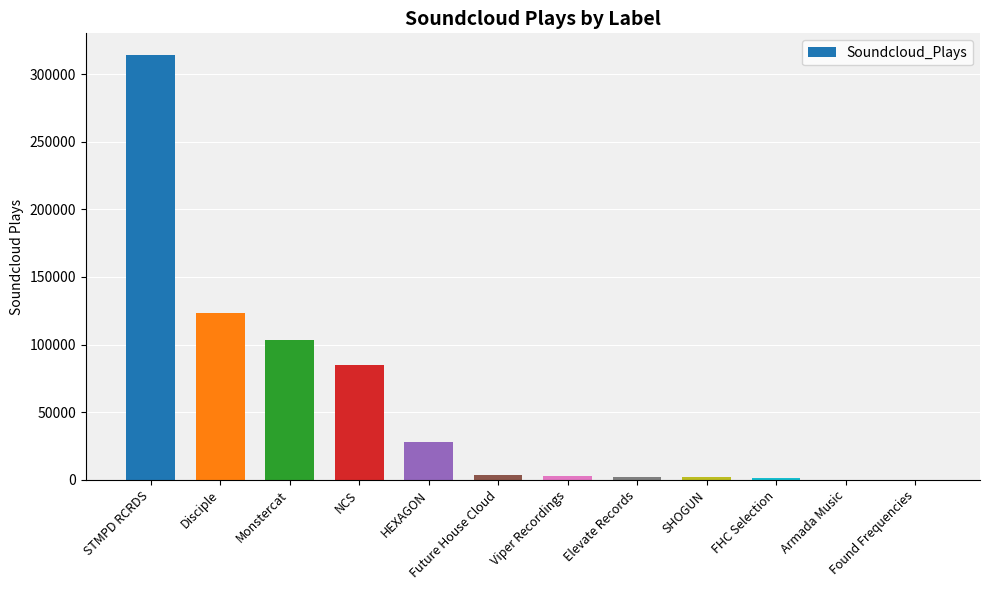

The value at Armada Music is -149802. True or false?

False